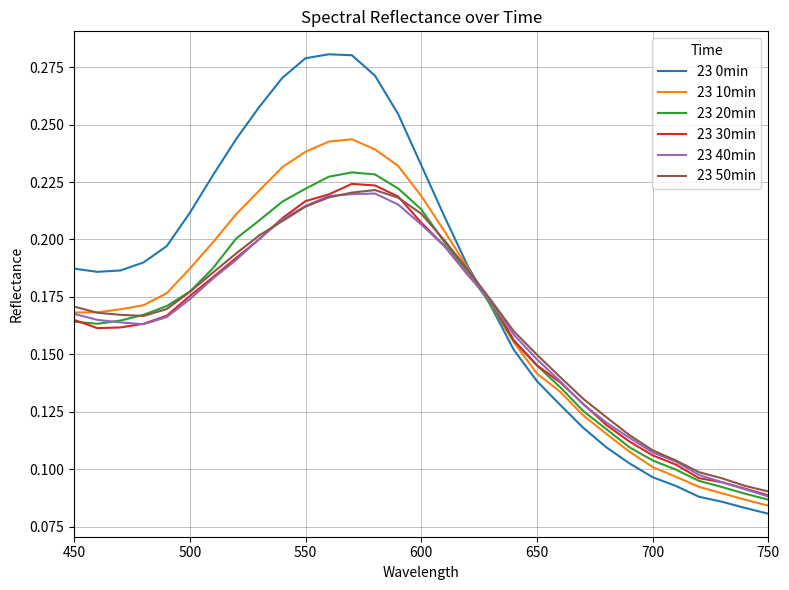

True or false: 23 0min and 23 30min cross at least once.

True